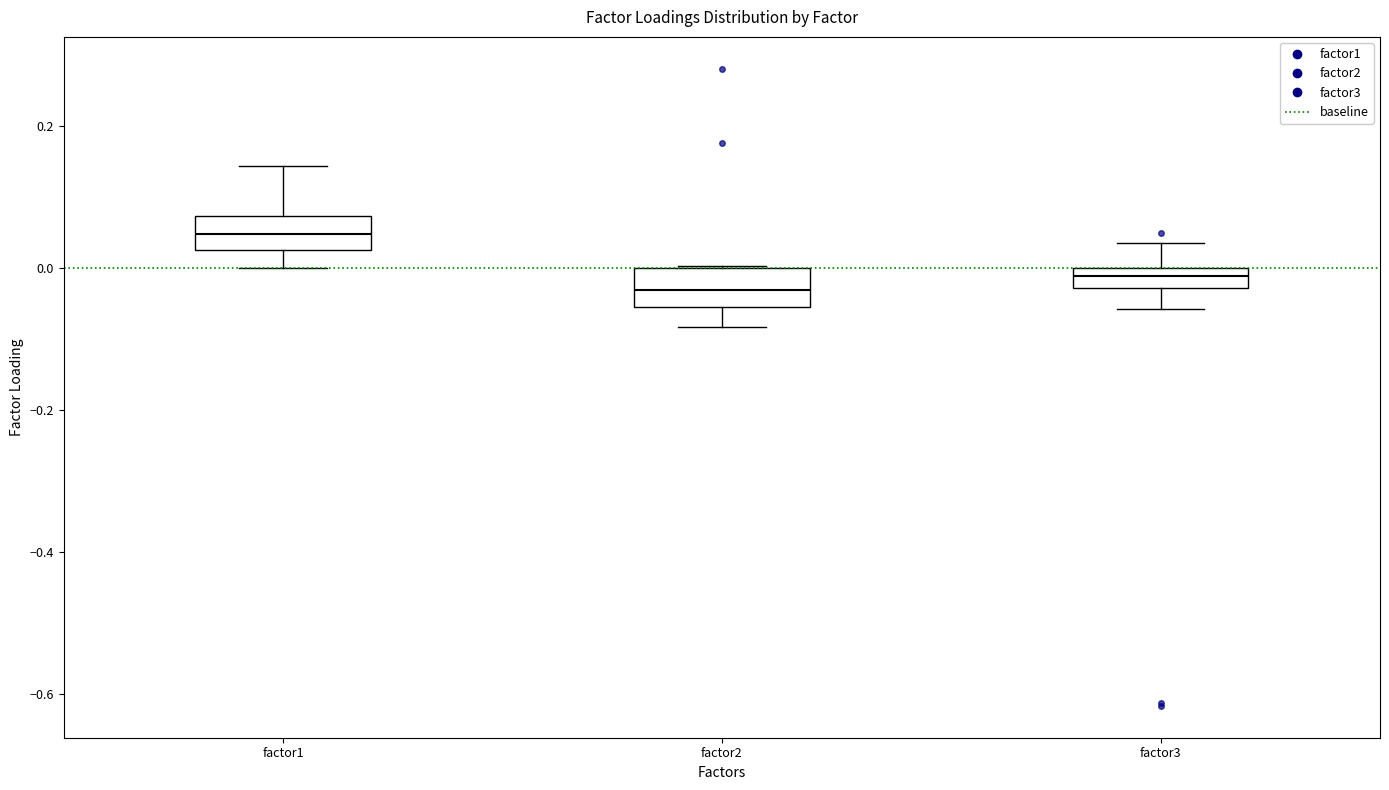

Where does the lower whisker of the box for factor2 end on the y-axis? The values are not printed on the chart, so give them approximately, as read against the axis.

-0.08